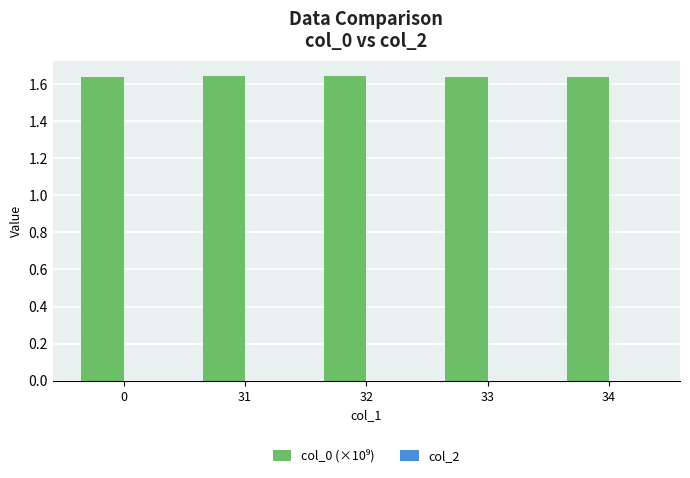

Is it true that the value at 0 is 2.4?

False